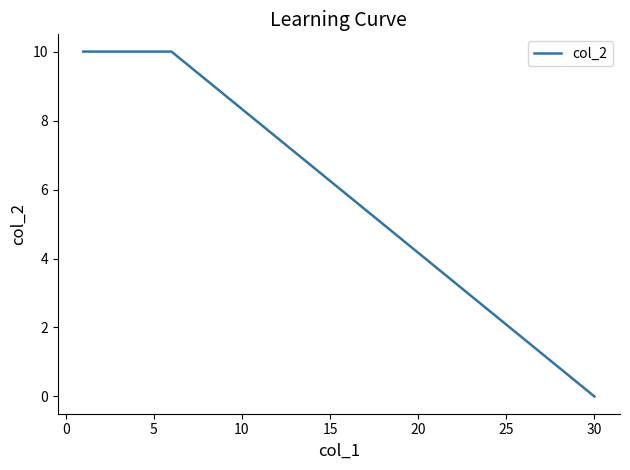

What is the difference between the maximum and minimum values?

10